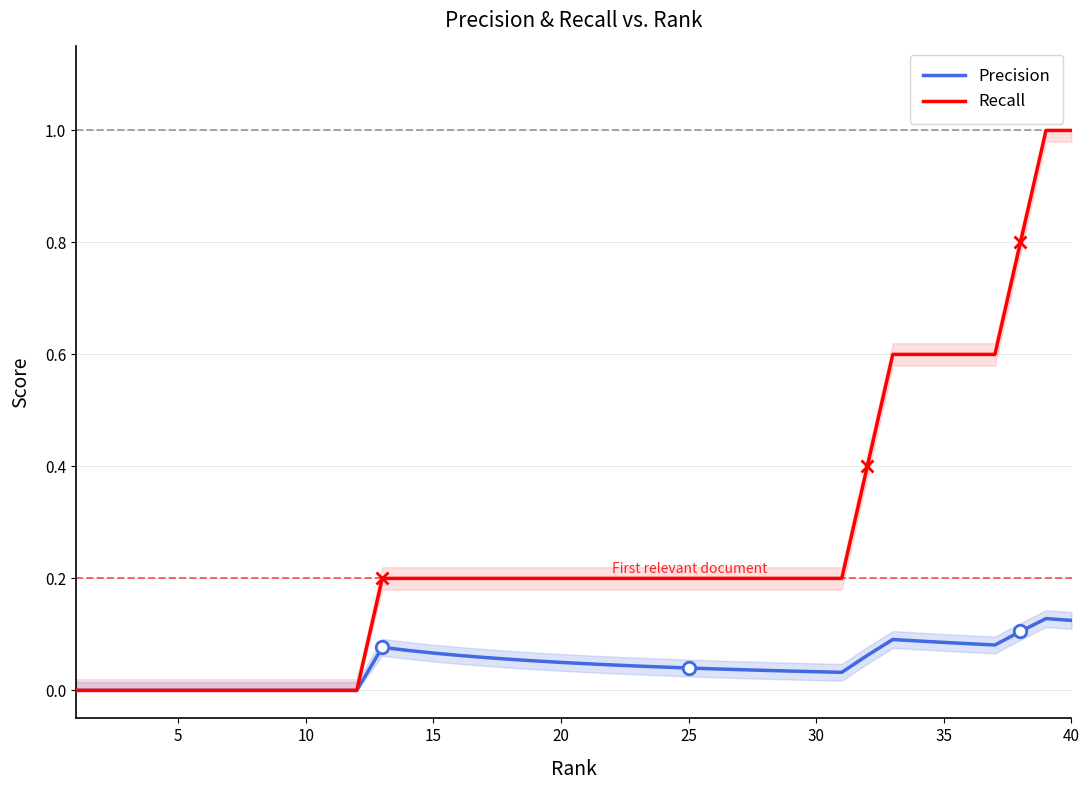

What is the greatest value displayed?

1.0